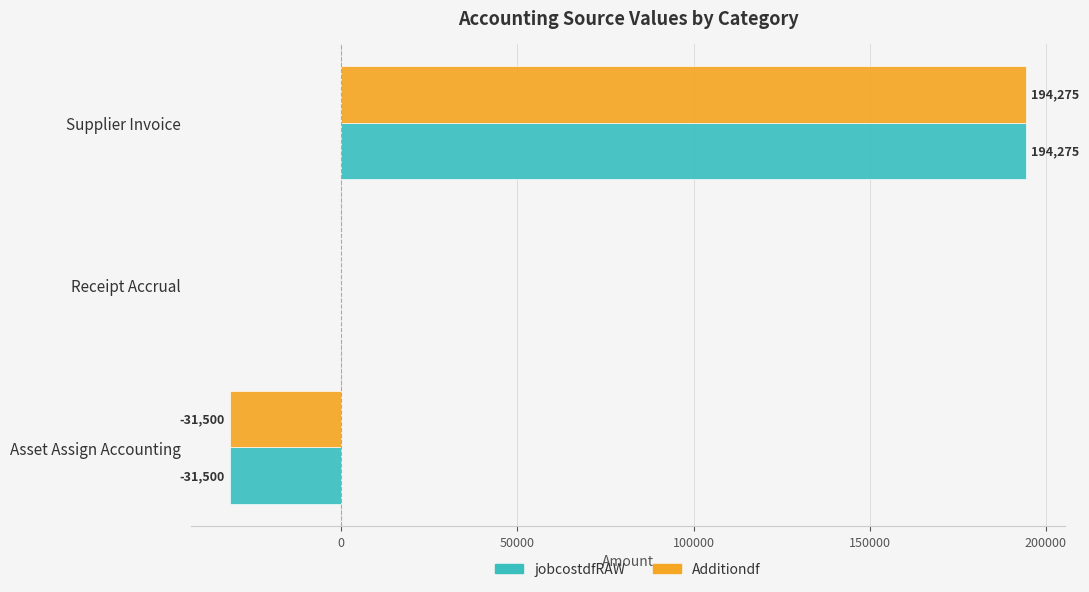

What value does the jobcostdfRAW series have at Supplier Invoice?

194275.2